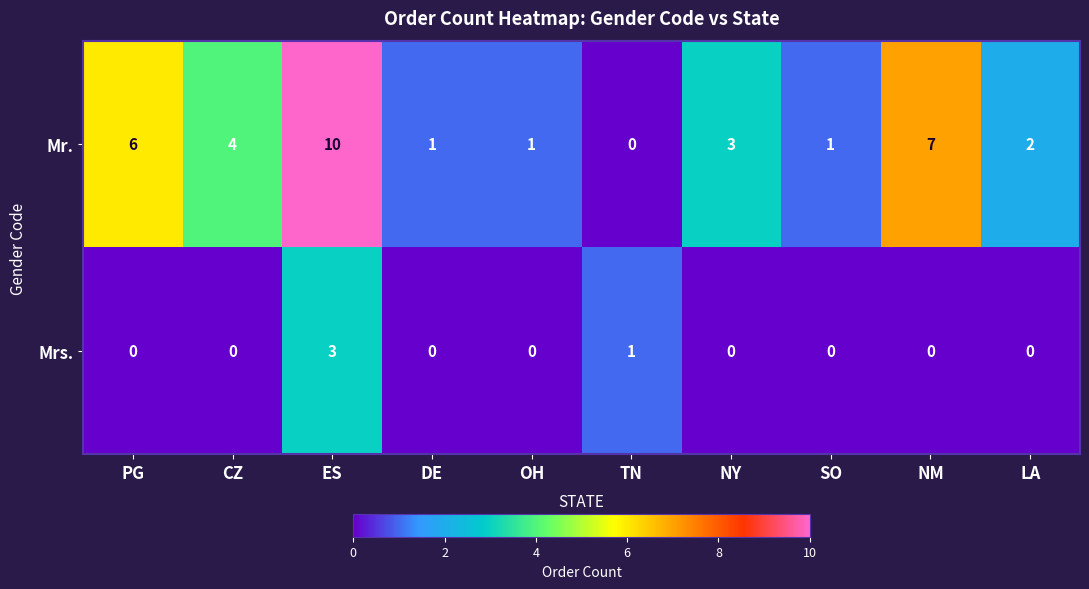

Reading left to right, extract all data points from this chart.

Mr.: 6	4	10	1	1	0	3	1	7	2
Mrs.: 0	0	3	0	0	1	0	0	0	0